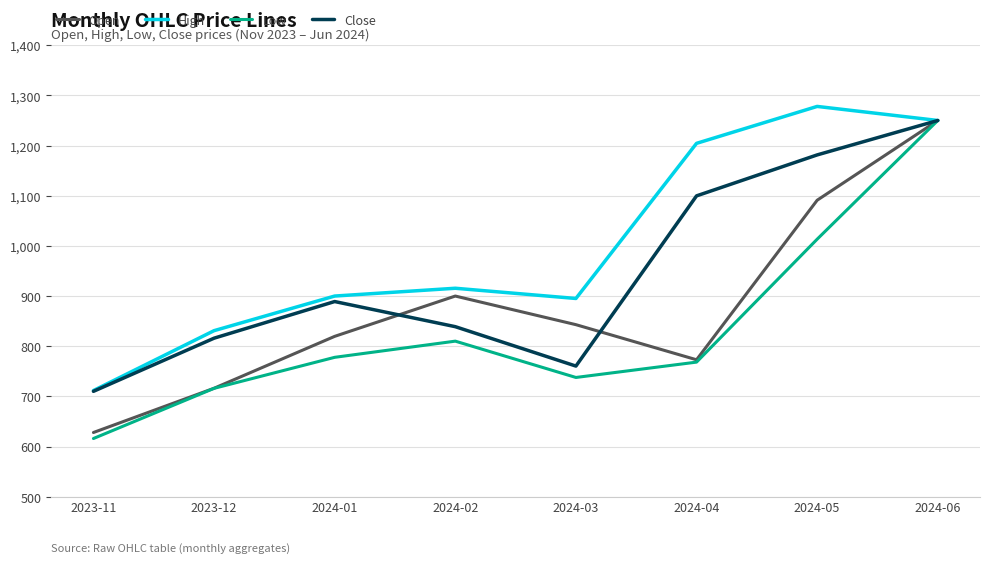

What is the sum of all High values?

7985.7